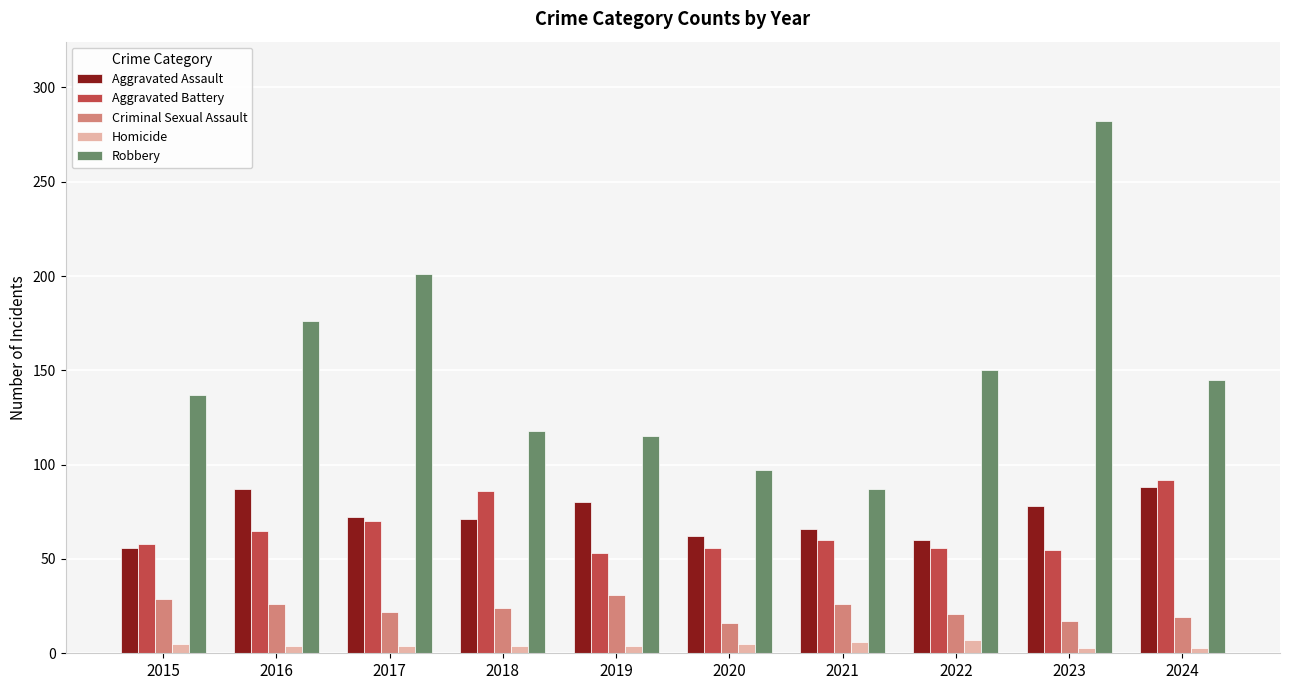

What is the minimum value for Aggravated Battery?

53